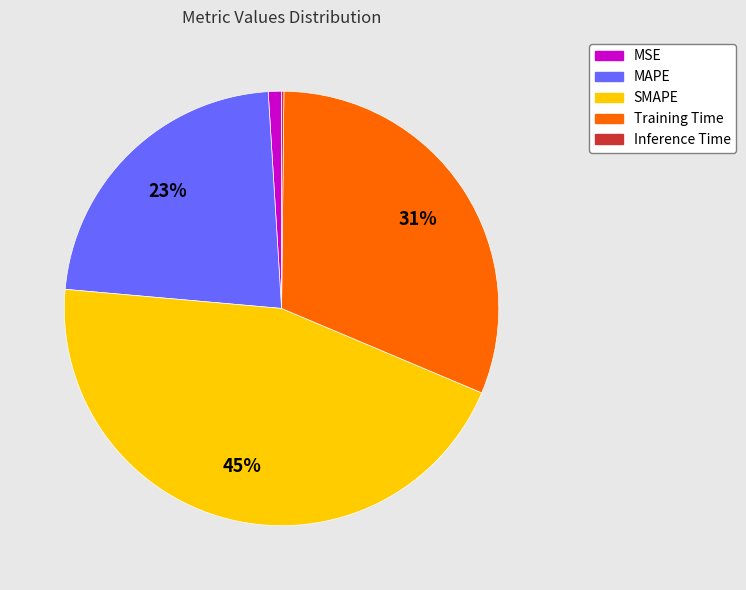

Is it true that SMAPE is 50% of the pie?

False